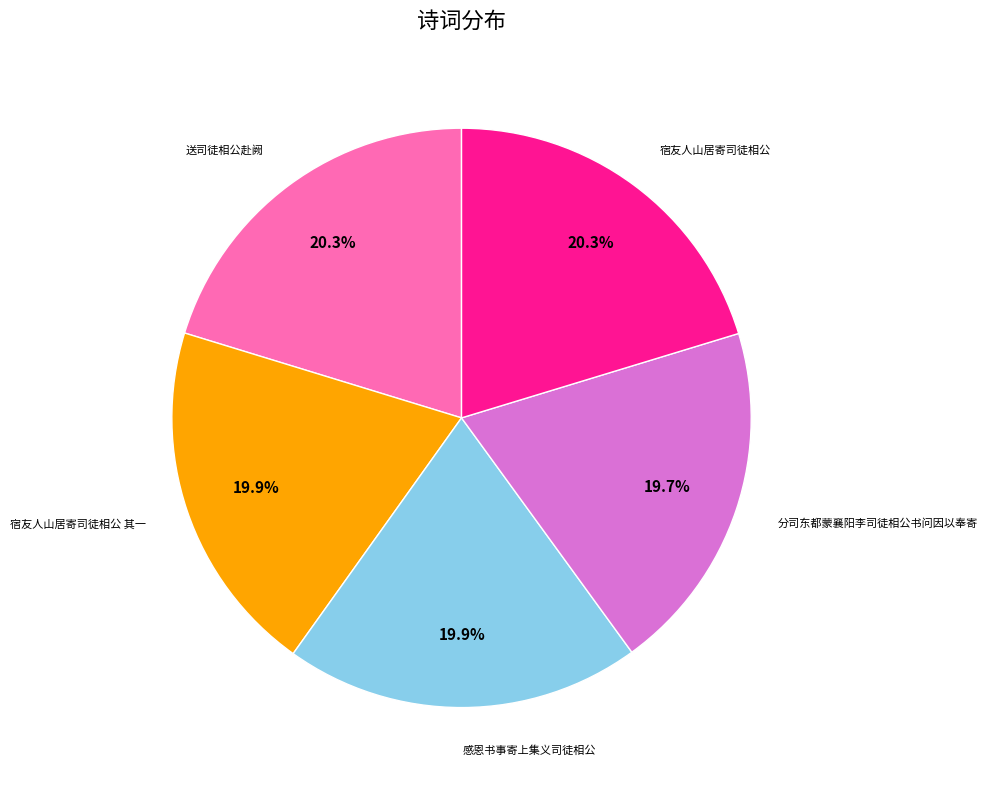

Is there any slice that represents more than half of the pie?

No